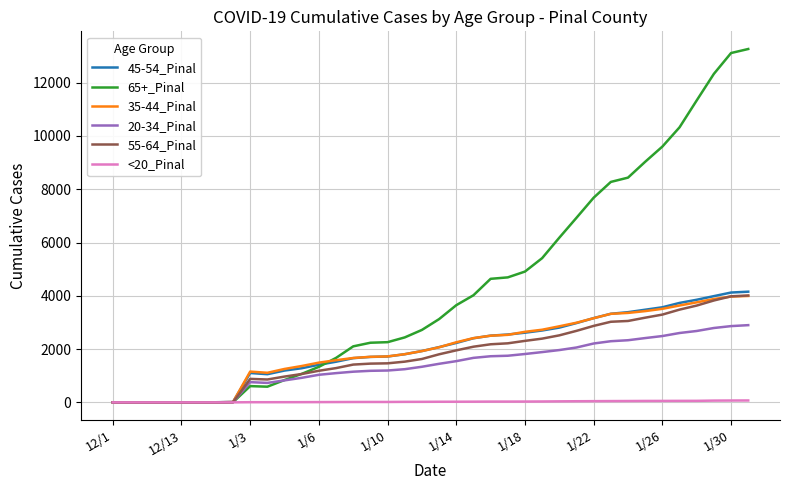

Which series has the largest total across all categories?

65+_Pinal